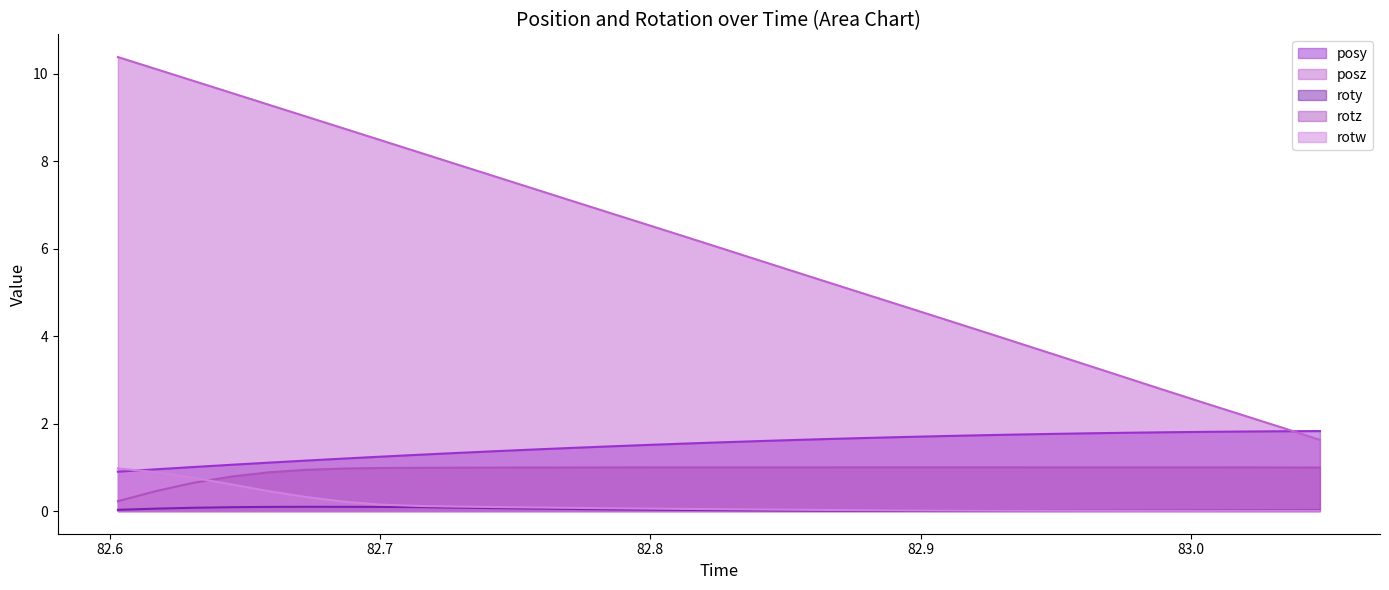

What is the minimum value for posz?

1.6